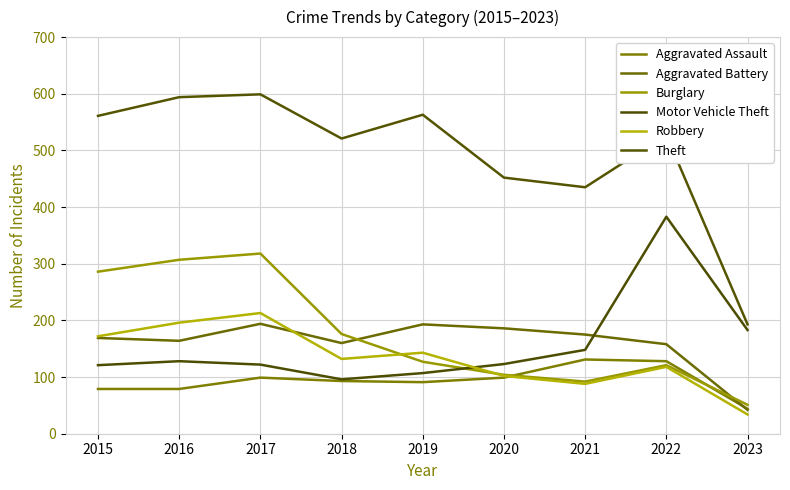

What is the average value of the Burglary series?

176